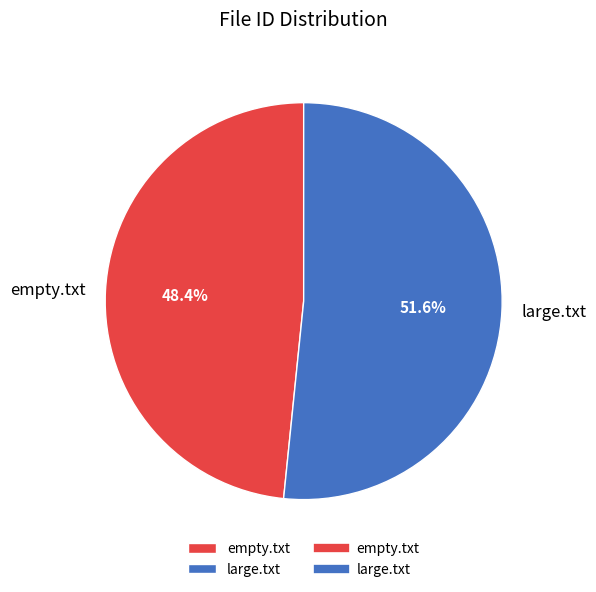

To the nearest percent, what portion does empty.txt represent?

48%